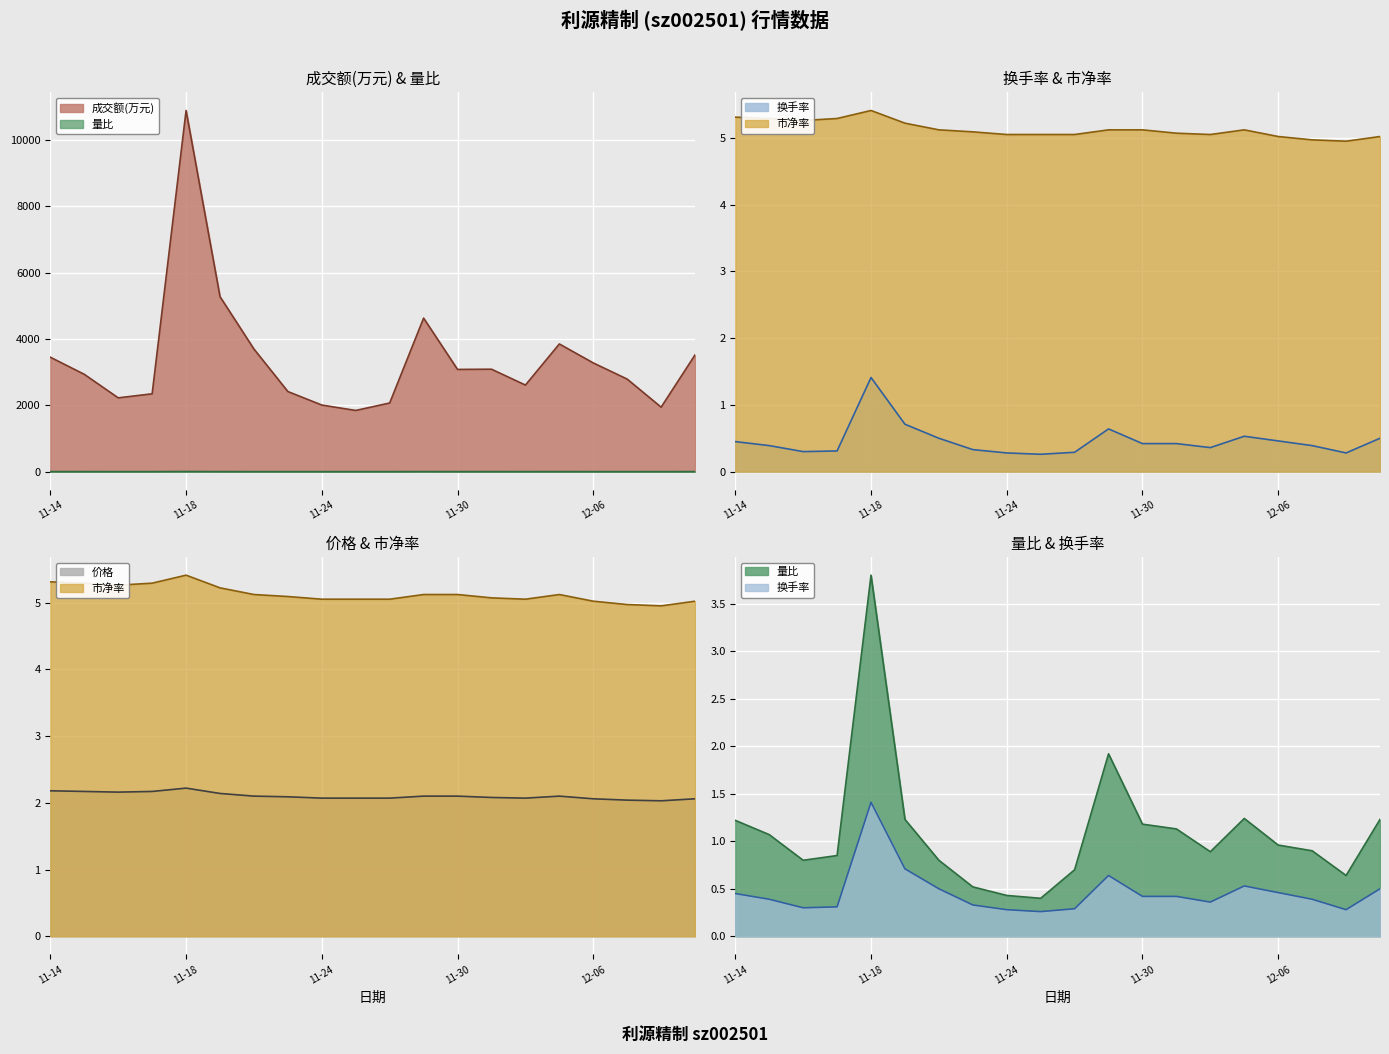

What is the label of the 5th point from the right?

2022-12-05